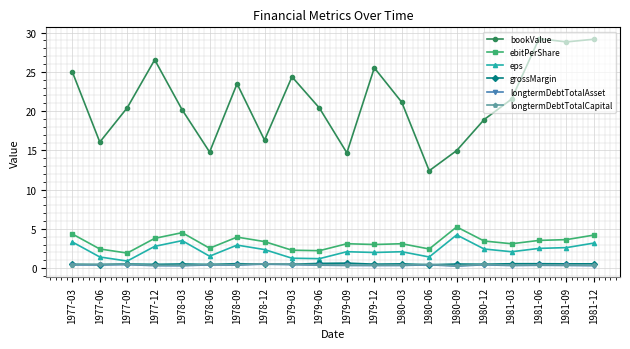

True or false: grossMargin and eps intersect in this chart.

False